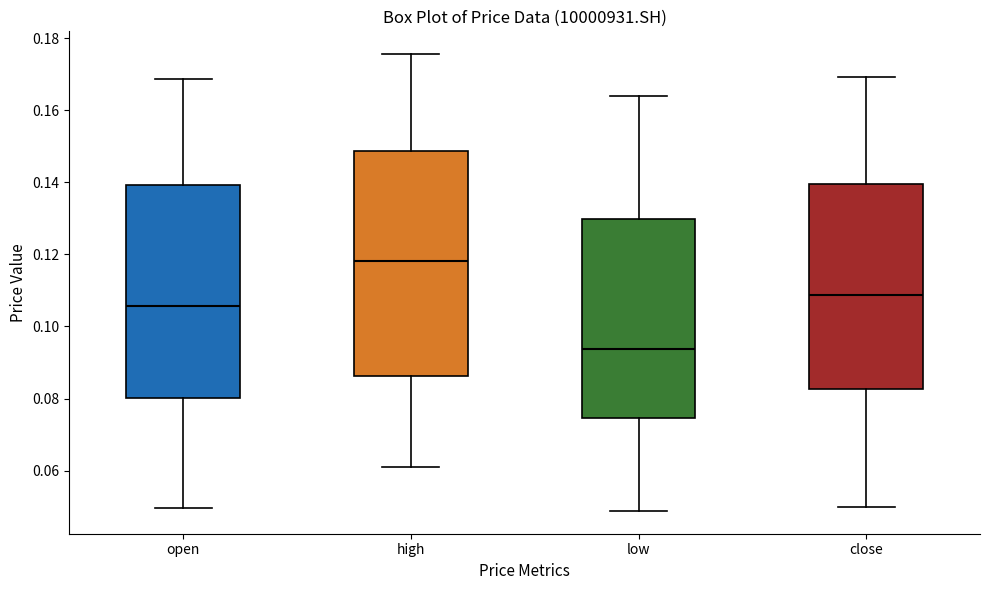

Which box's median line is the lowest?

low